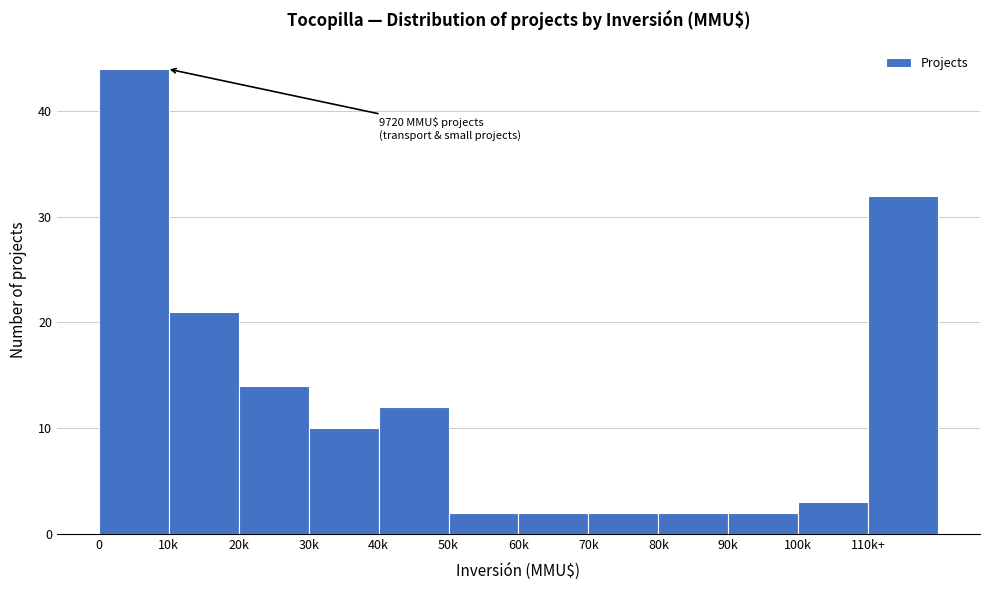

Reading left to right, extract all data points from this chart.

44	21	14	10	12	2	2	2	2	2	3	32